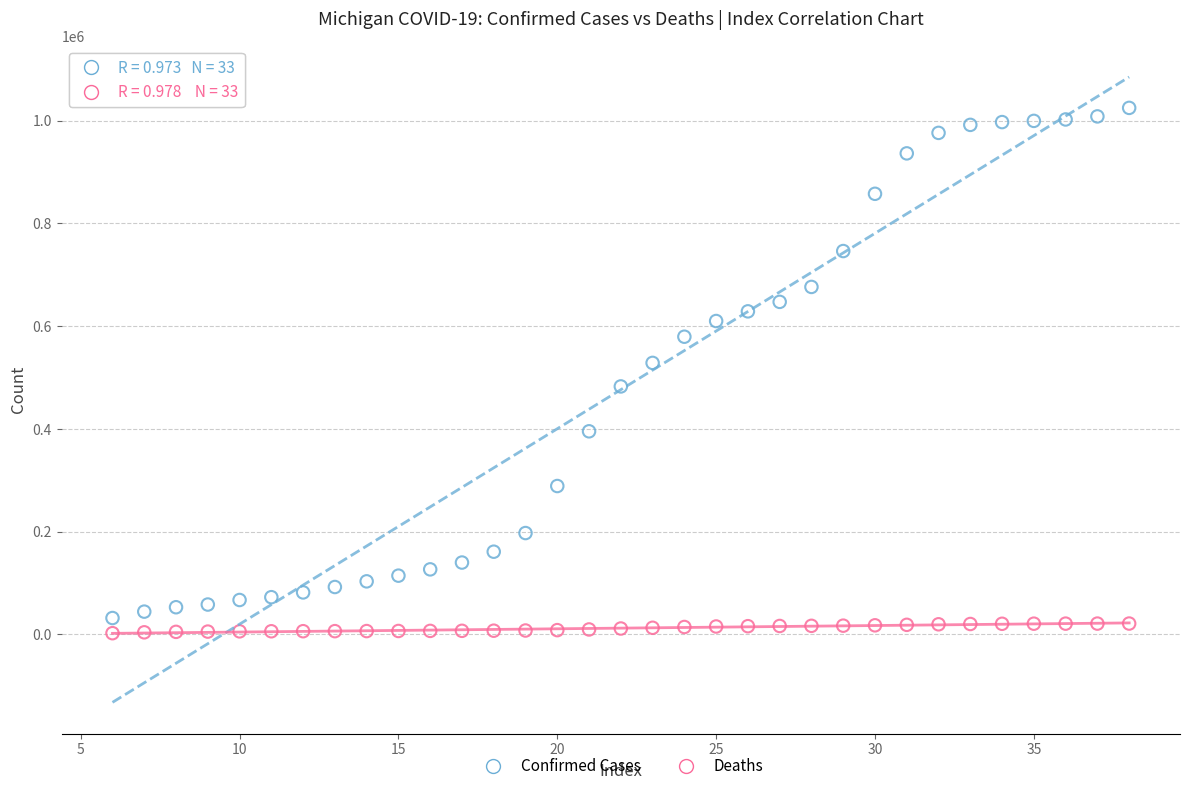

Which series reaches the maximum Y coordinate?

Confirmed Cases